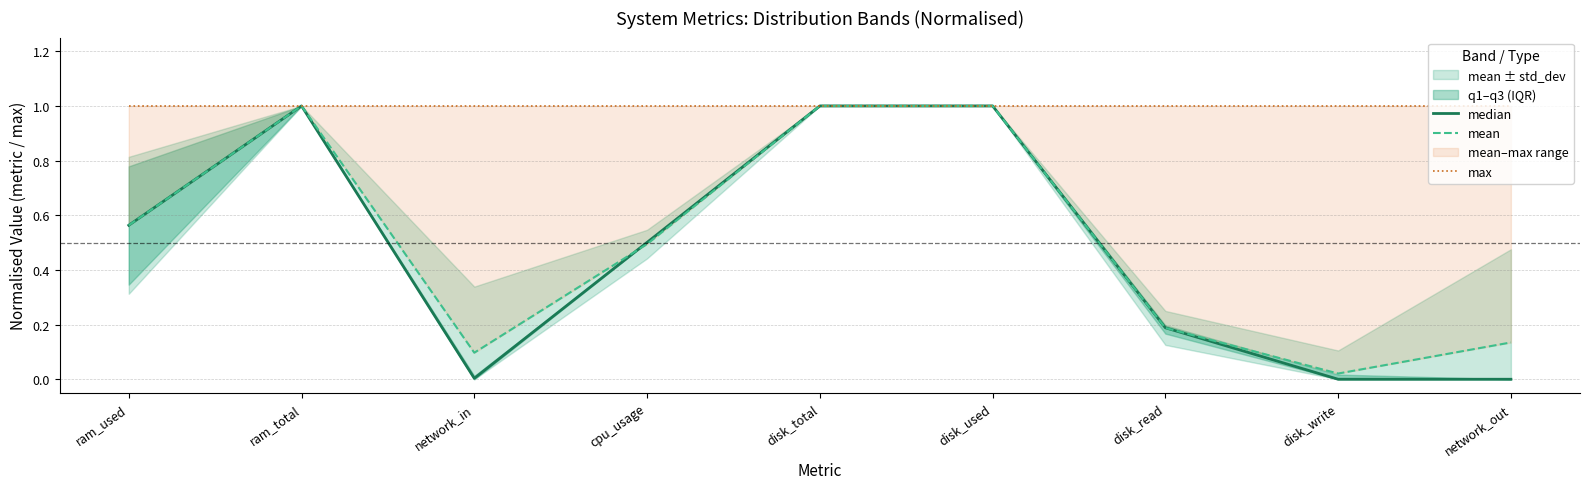

Is this an area chart (filled region under the line)?

No